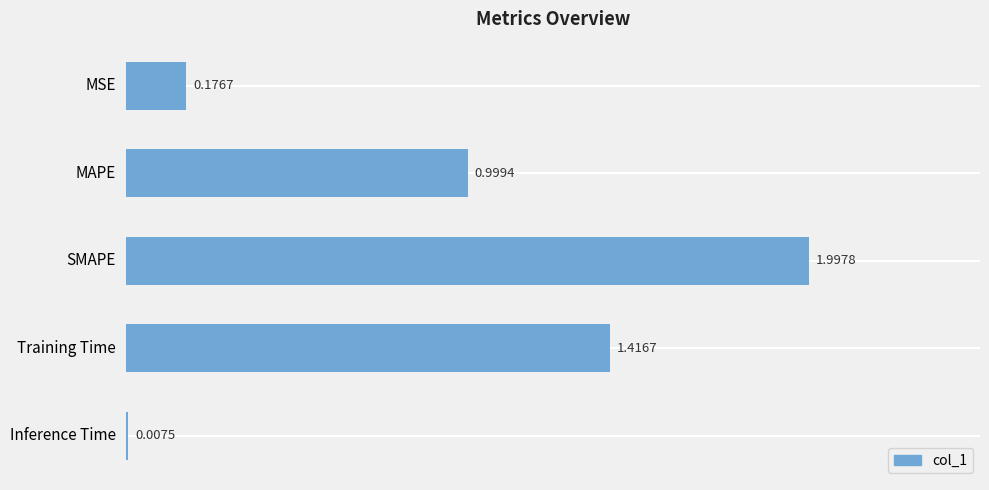

What is the difference between the maximum and minimum values?

2.0